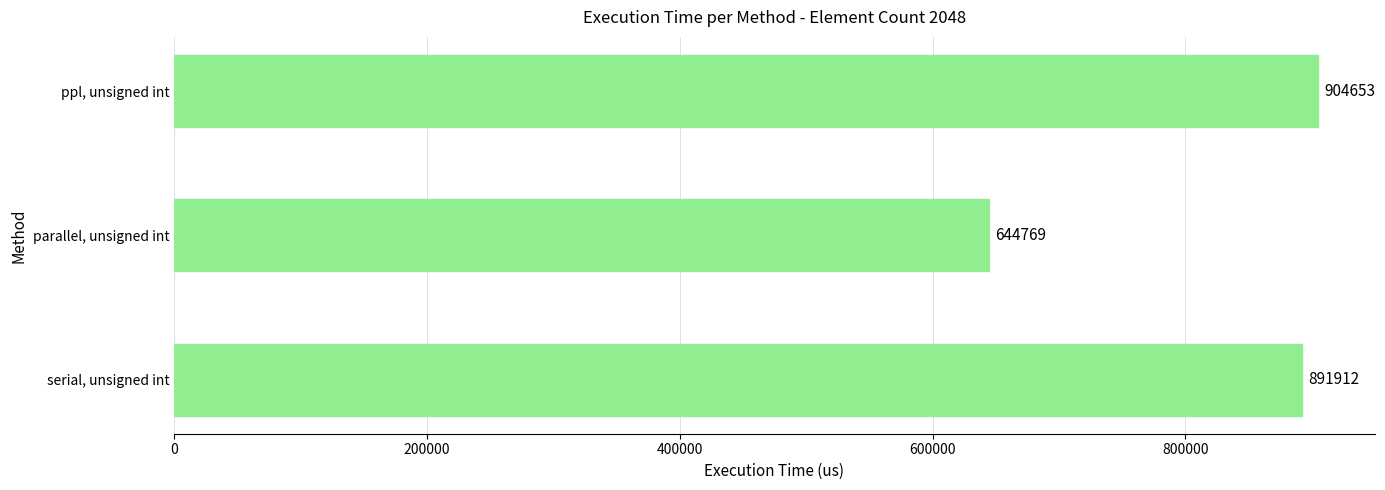

List the labels in order of value, largest first.

ppl, unsigned int, serial, unsigned int, parallel, unsigned int